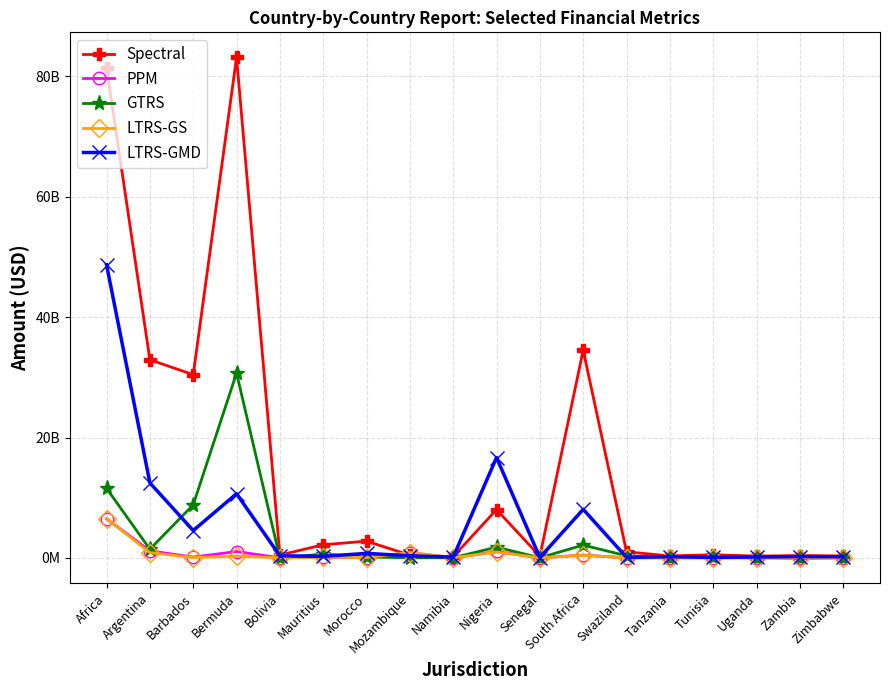

Is the value of GTRS at Africa greater than the value of LTRS-GMD at South Africa?

Yes